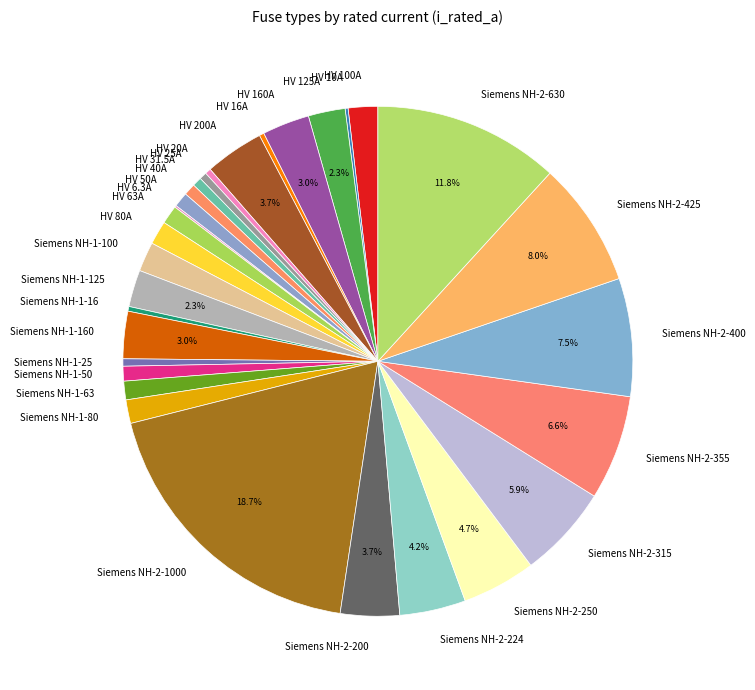

To the nearest percent, what portion does HV 125A represent?

2%